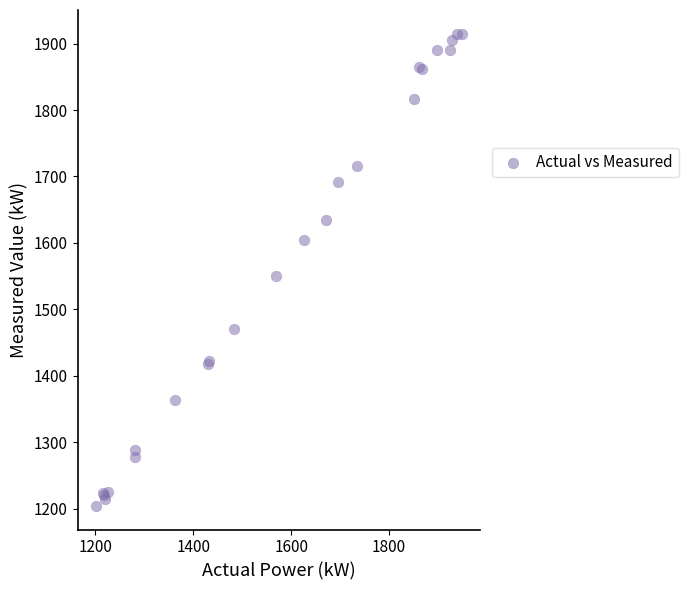

What Y value in the scatter plot is closest to 1559?

1550